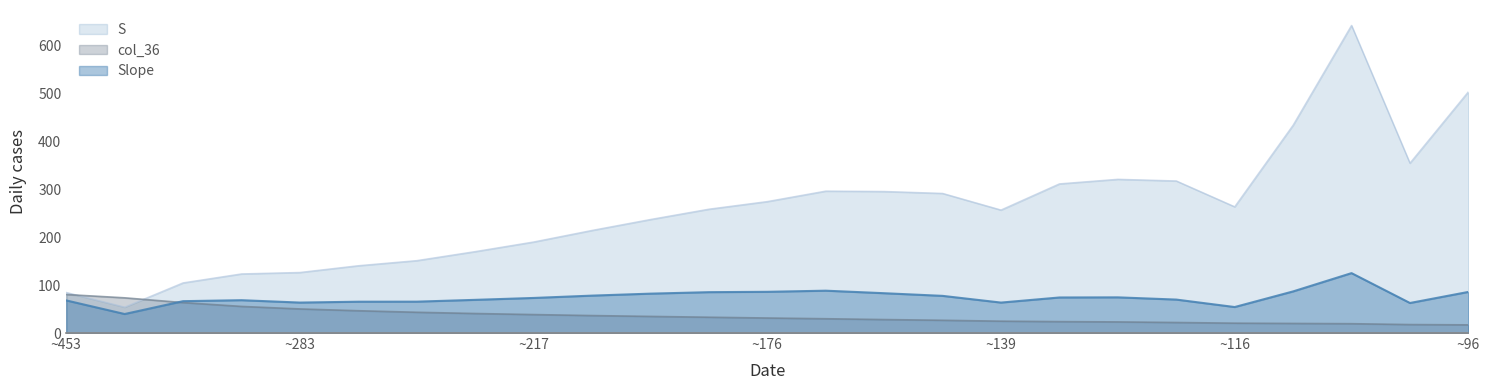

What is the total value across all series at 124.022840579433?

409.1